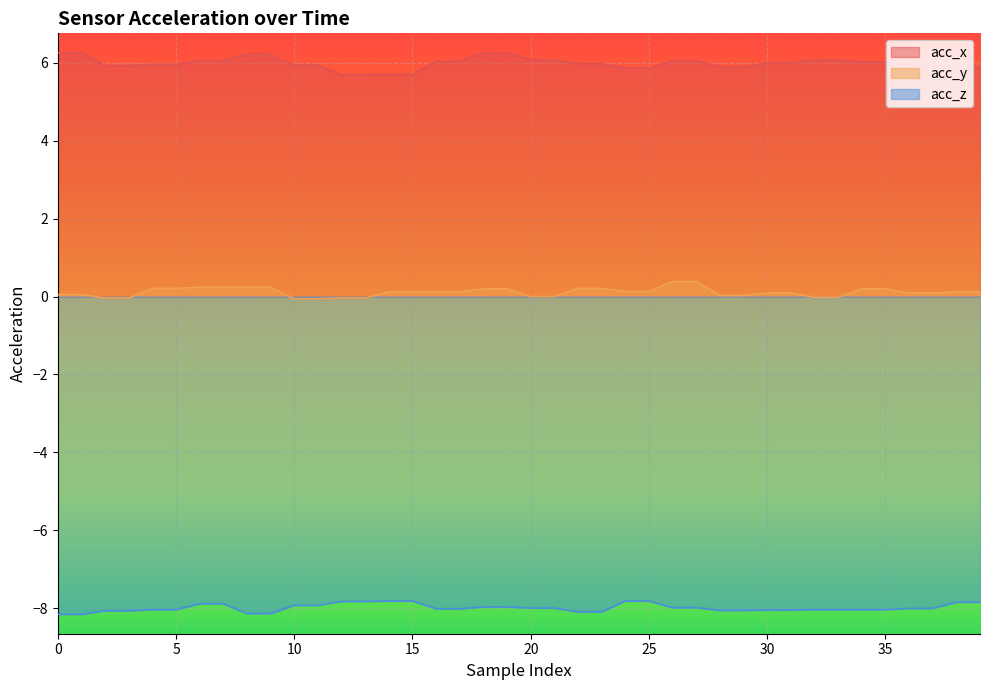

At how many categories does at least one series exceed -6?

40